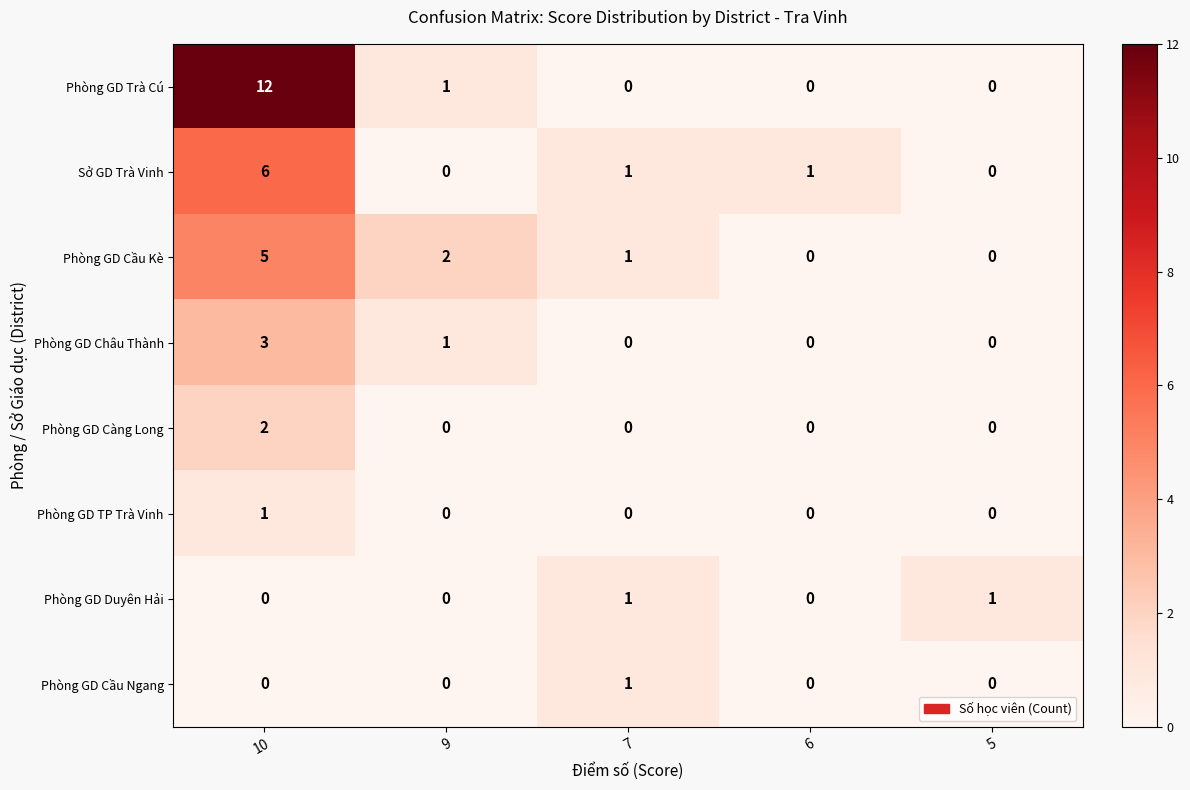

Which category has the highest value in the Phòng GD TP Trà Vinh series?

10